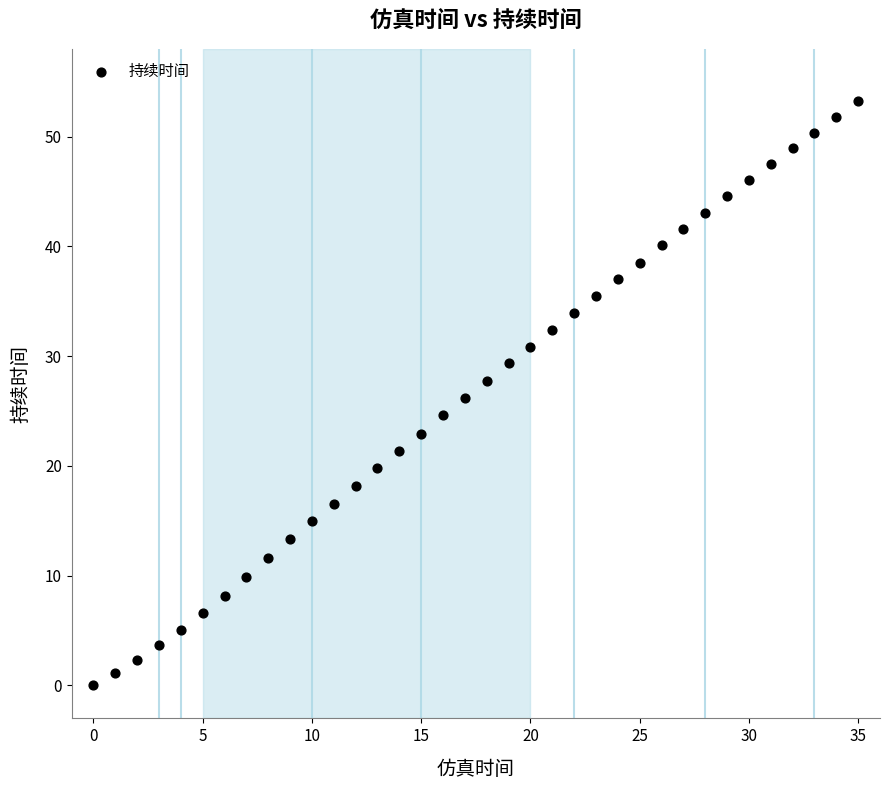

What is the range of Y values (max minus min)?

53.3